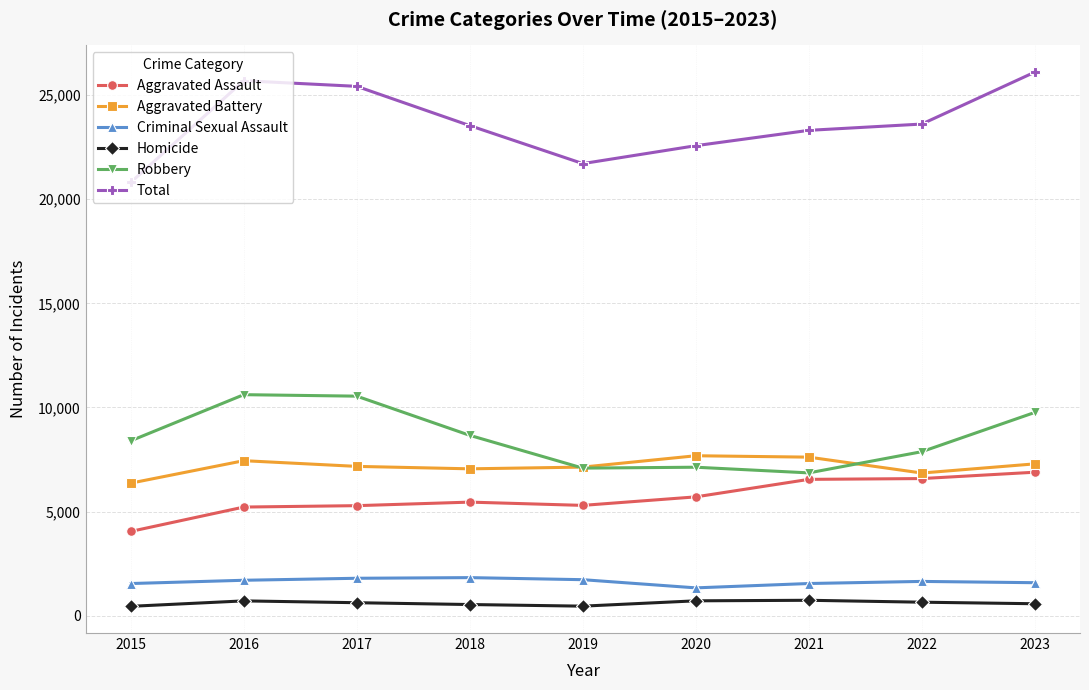

The Aggravated Assault series shows 6586 at 2022. True or false?

True